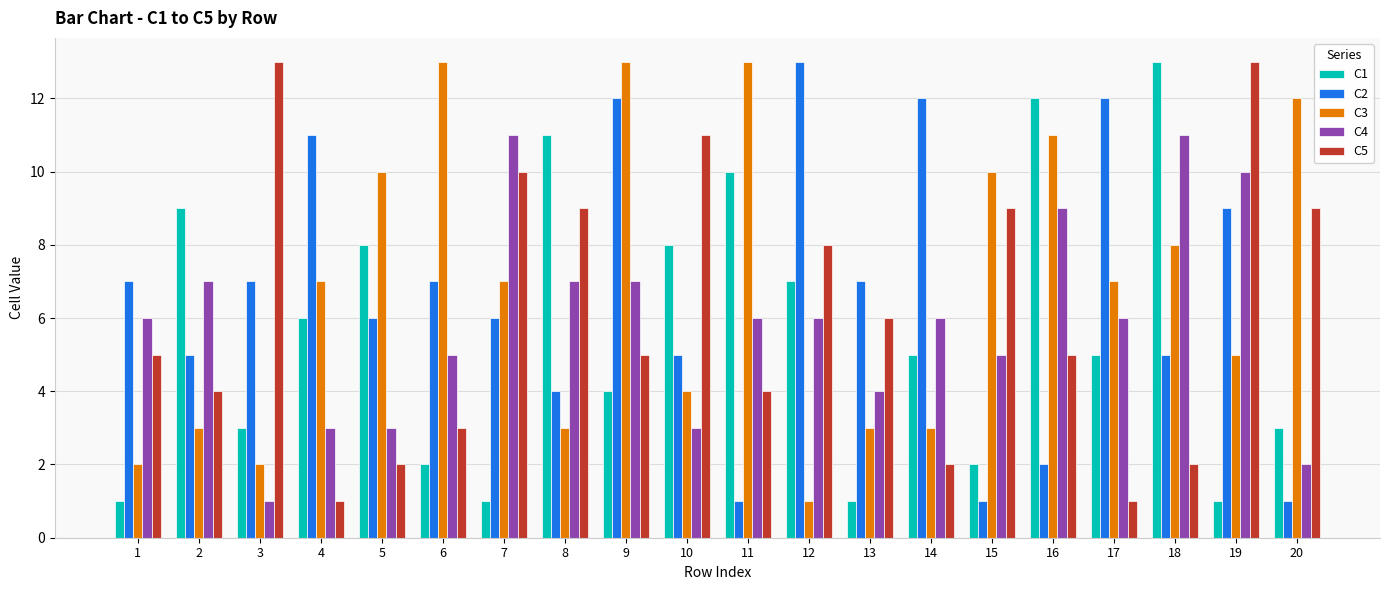

Which series has the largest total across all categories?

C3